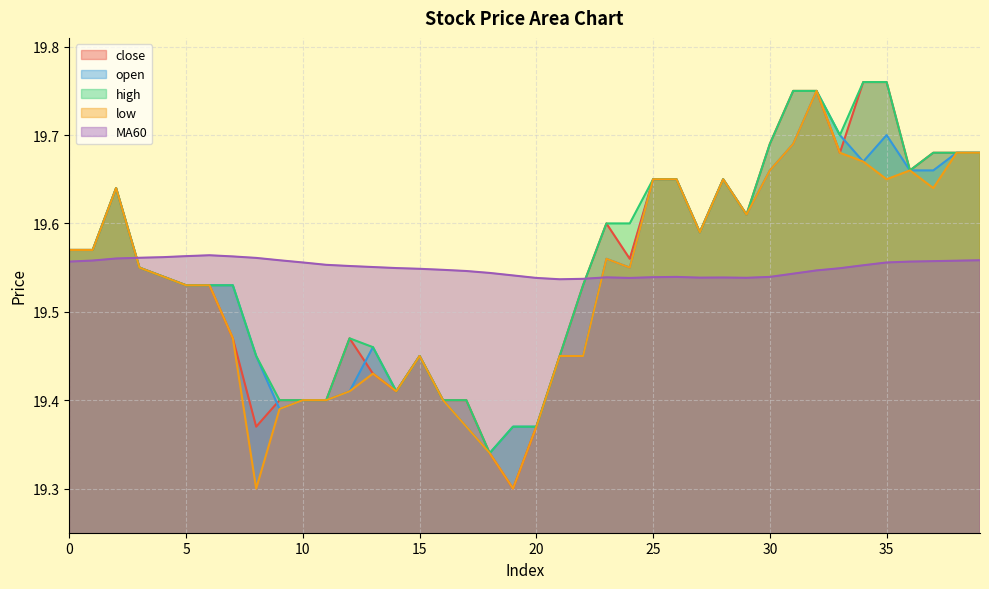

How many interior local peaks does the open series have?

7